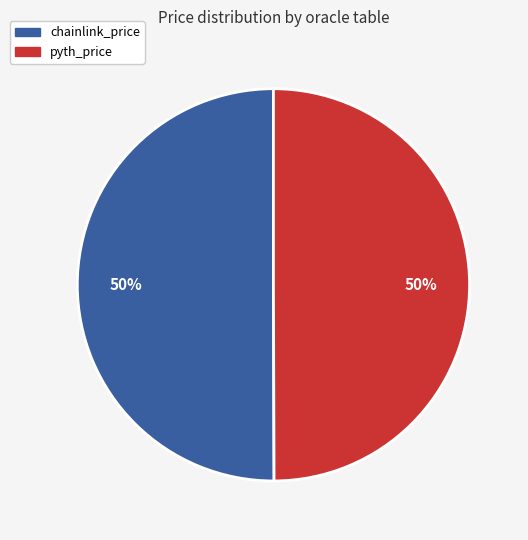

To the nearest percent, what is the average slice percentage?

50%